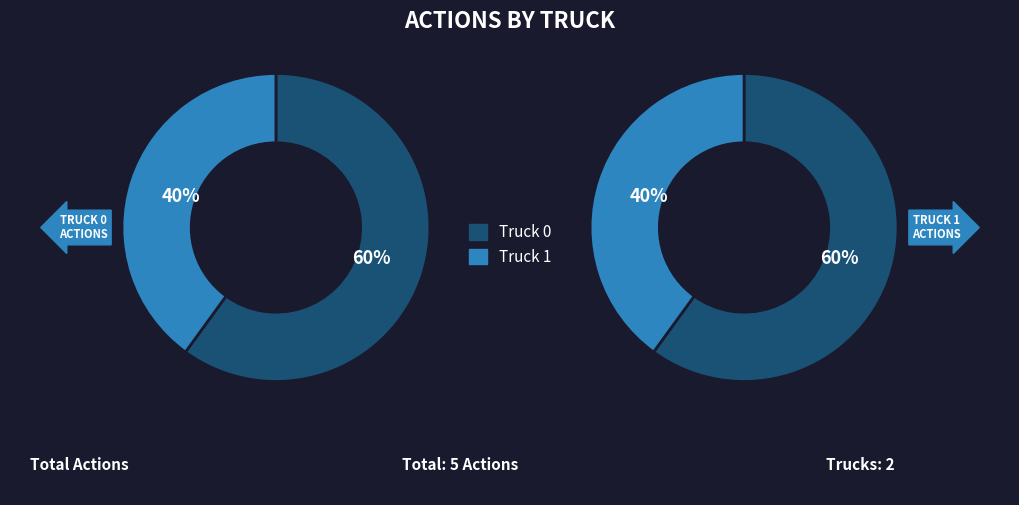

What is the change in value from Truck 0 to Truck 1?

-1